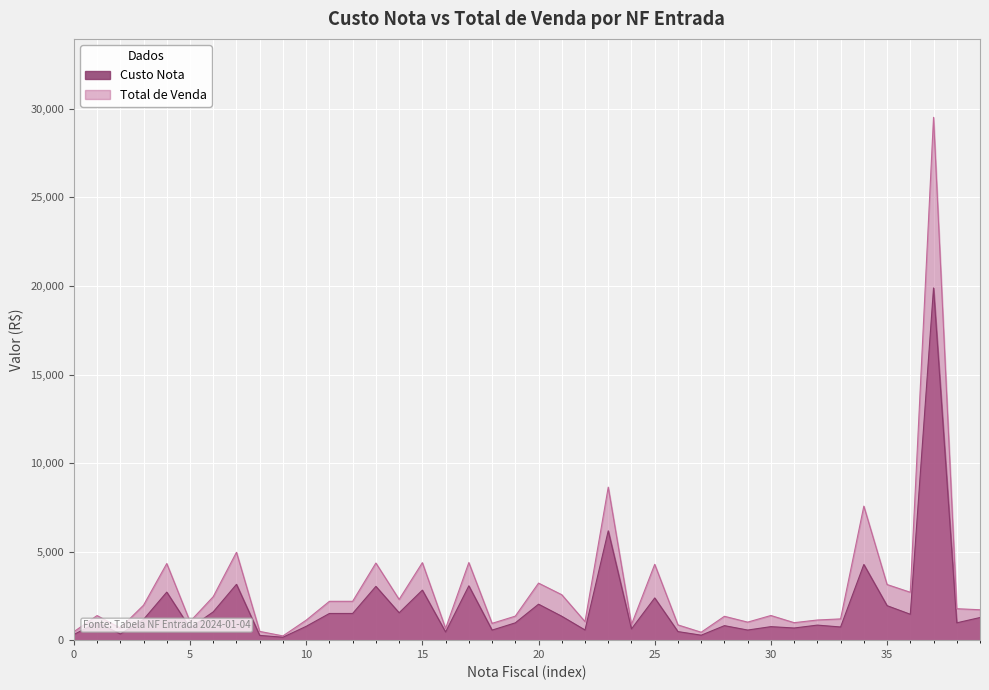

What is the maximum value for Custo Nota?

19890.0